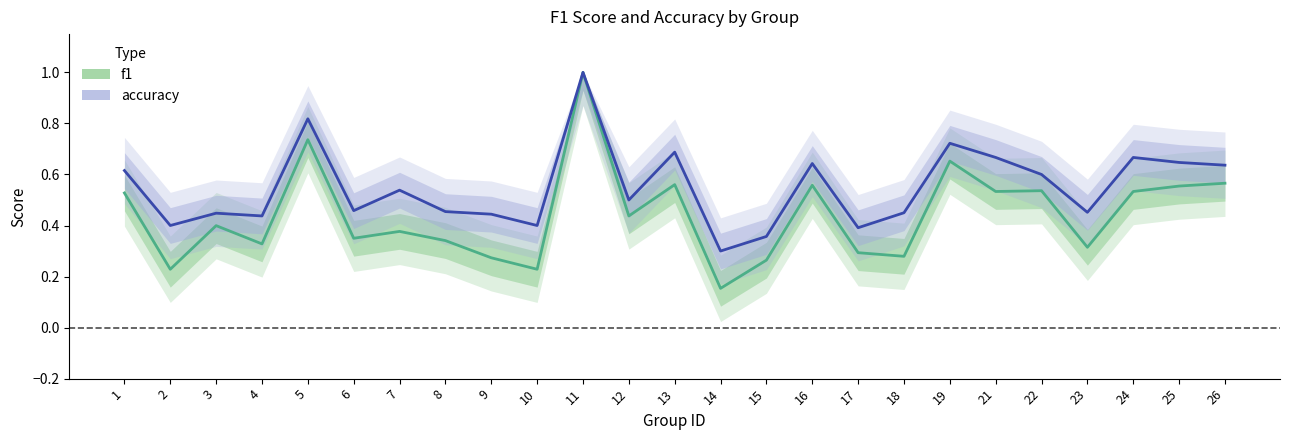

True or false: accuracy and f1 cross at least once.

False